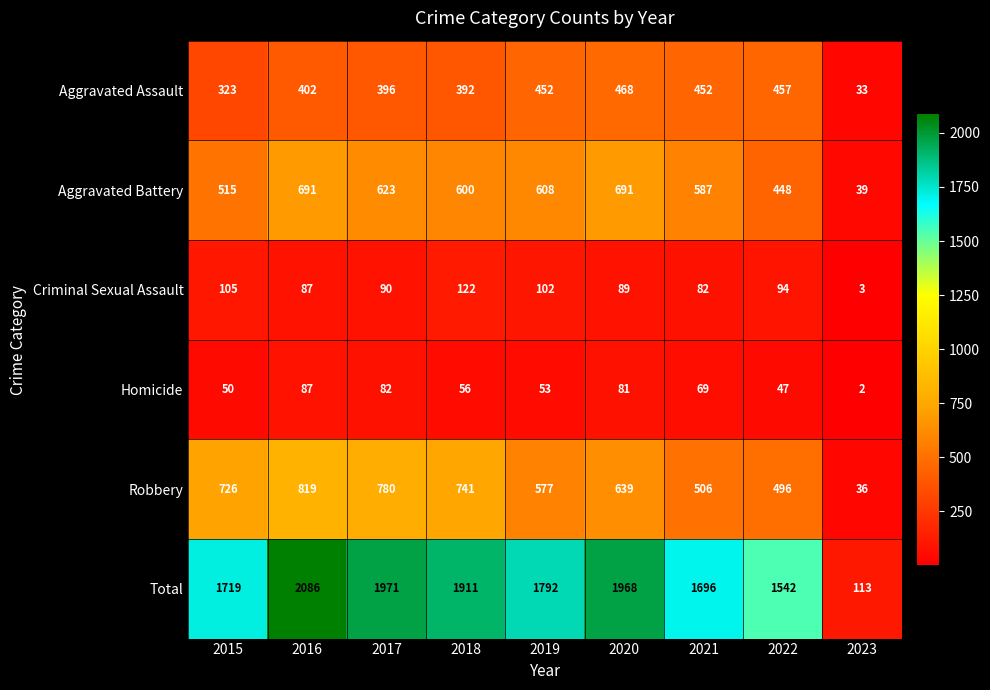

Which series has the largest total across all categories?

Total